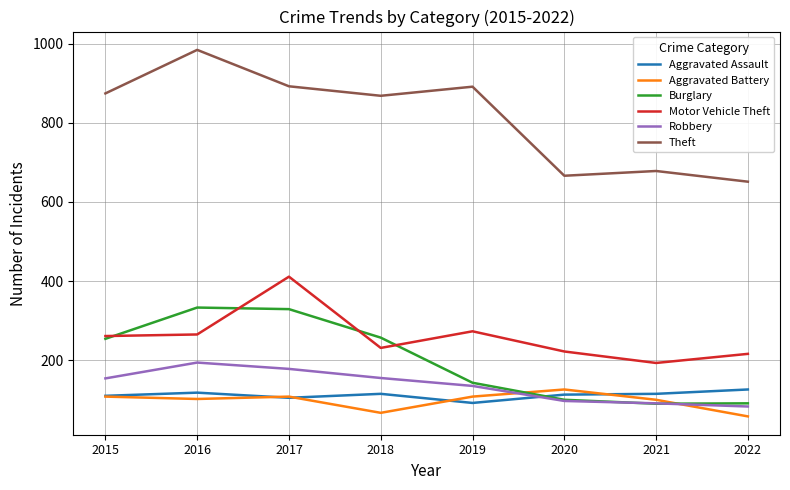

What is the difference between the highest and lowest values at 2017?

787